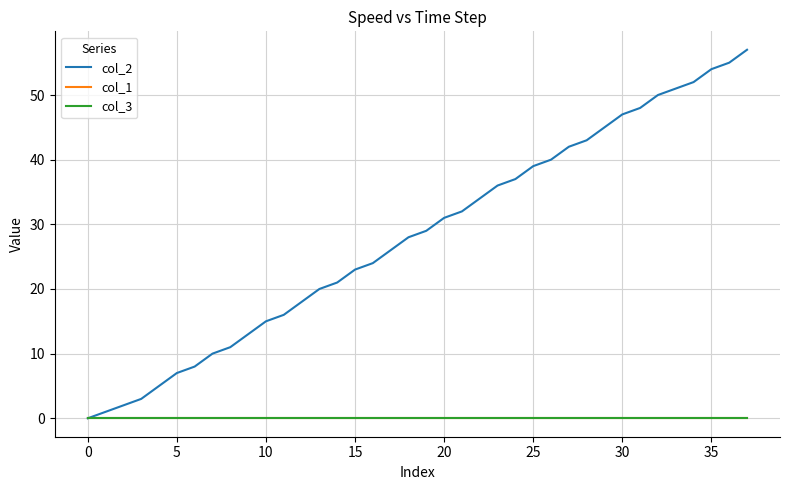

True or false: col_2 and col_1 cross at least once.

False